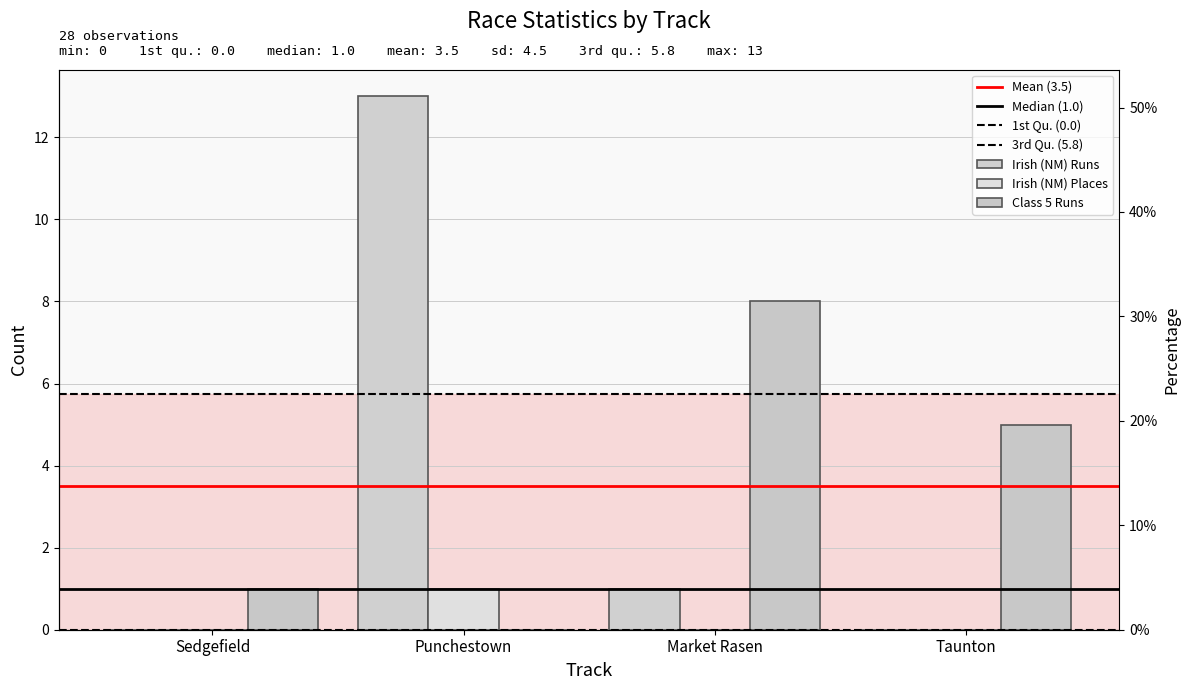

List the labels in order of Class 5 Runs value, largest first.

Market Rasen, Taunton, Sedgefield, Punchestown